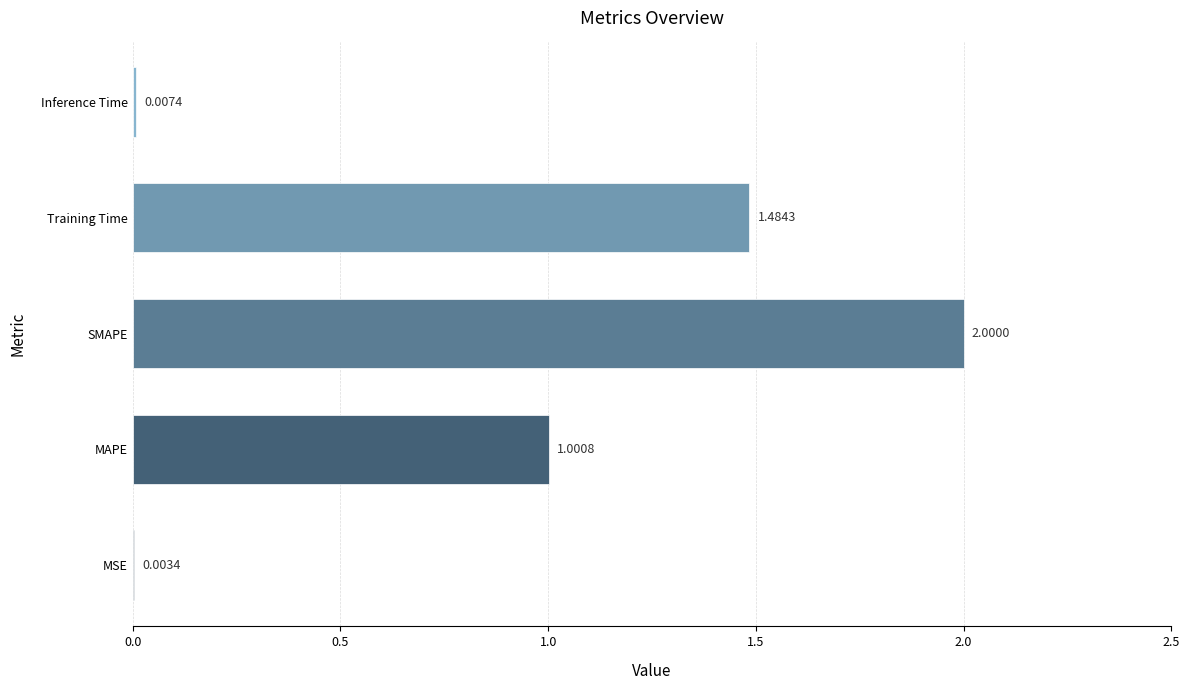

What is the change in value from MSE to SMAPE?

+2.0